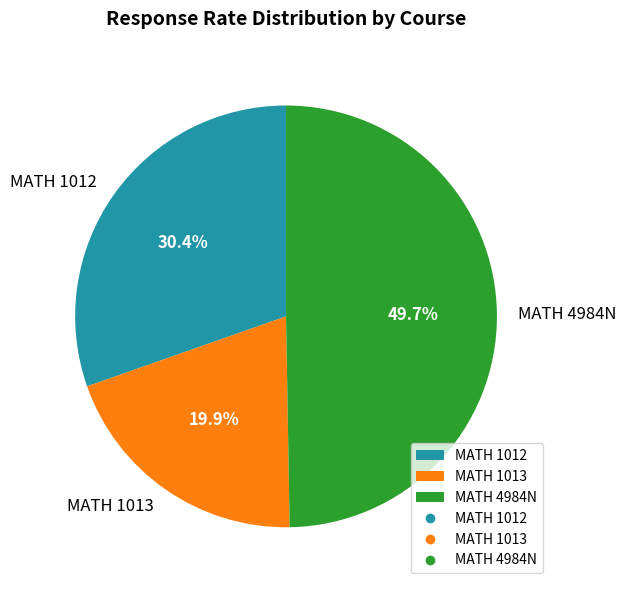

Count the number of slices in the pie.

3